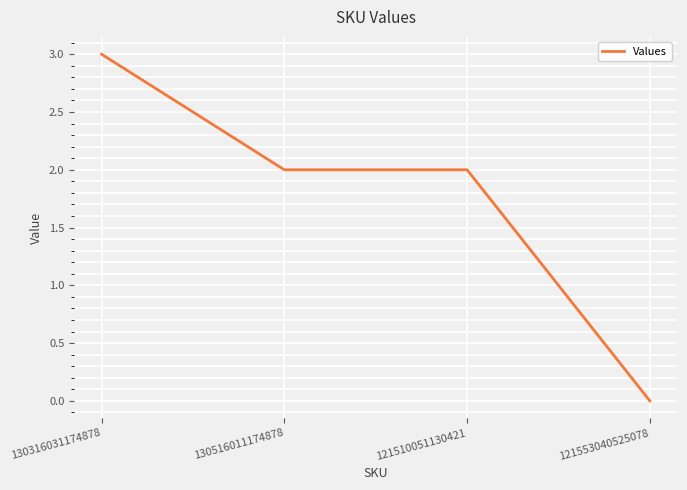

What is the sum of all values?

7